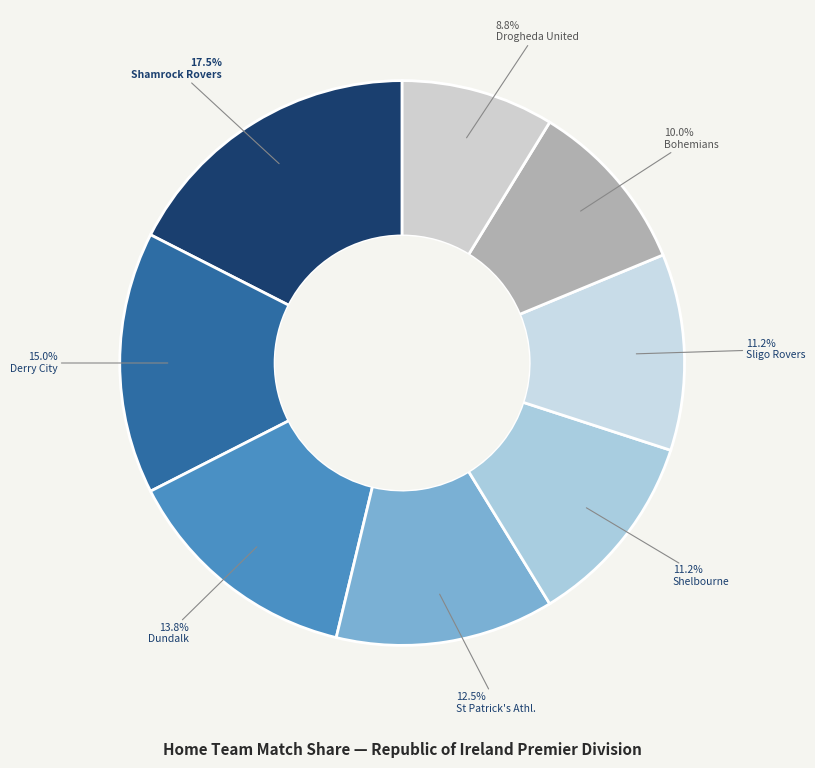

The Shamrock Rovers slice represents 29% of the pie. True or false?

False